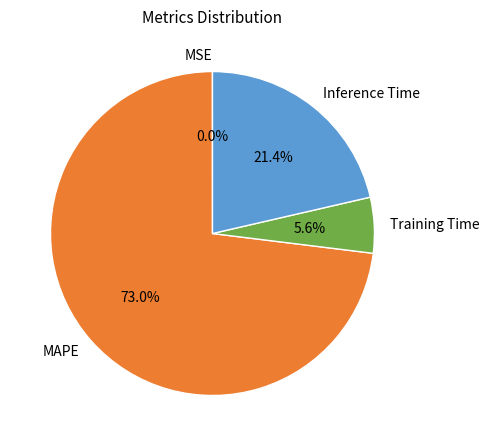

Which category has the biggest portion of the pie?

MAPE